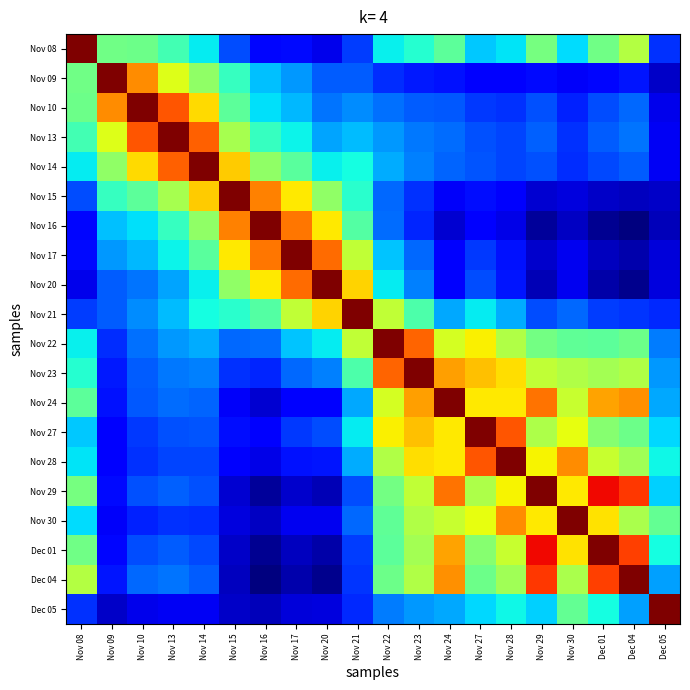

At how many categories does at least one series exceed 0?

20